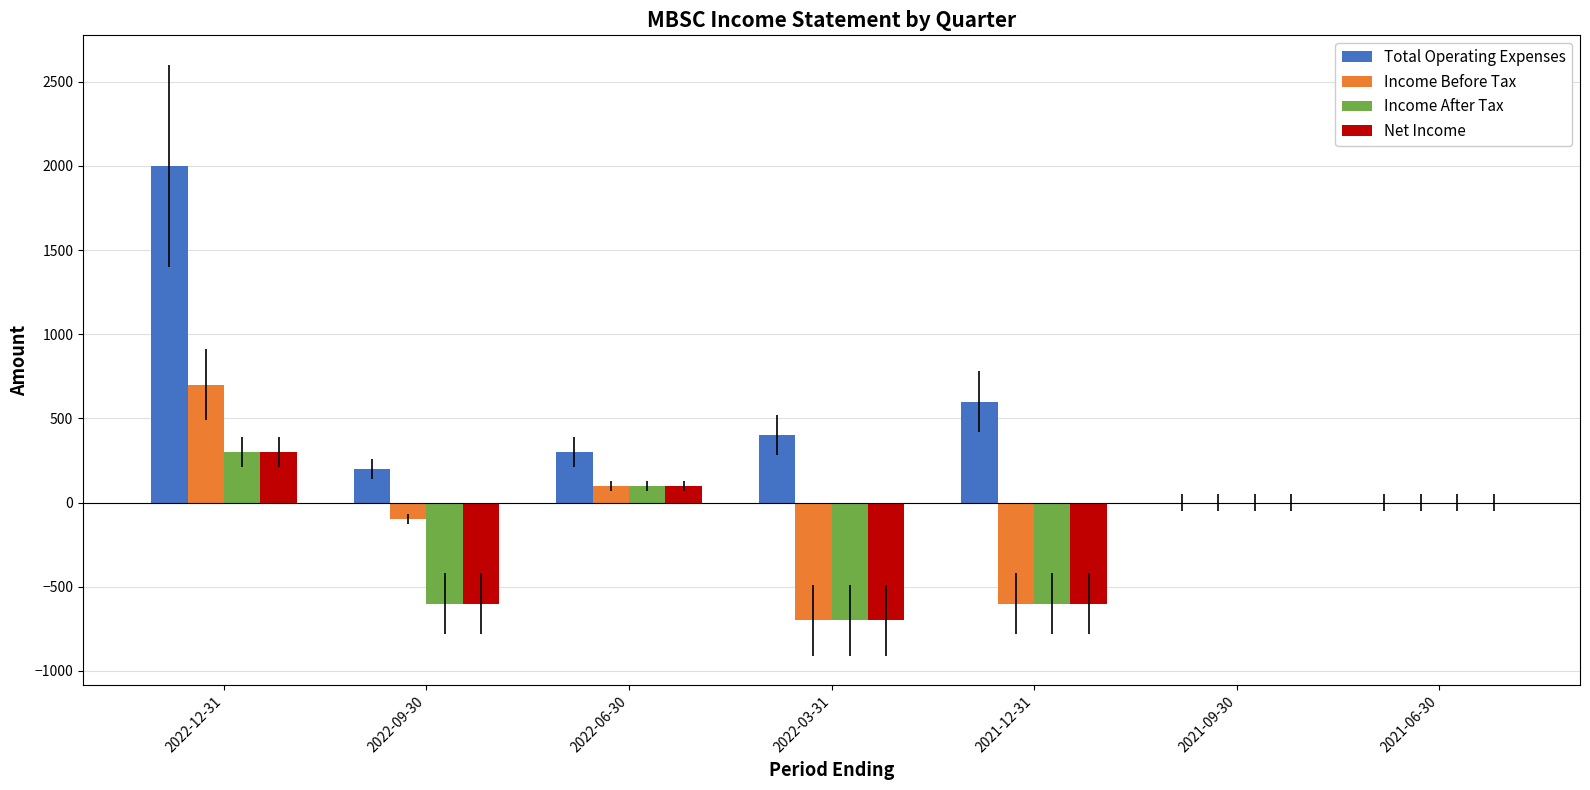

Is it true that Net Income equals -469 at 2021-06-30?

False